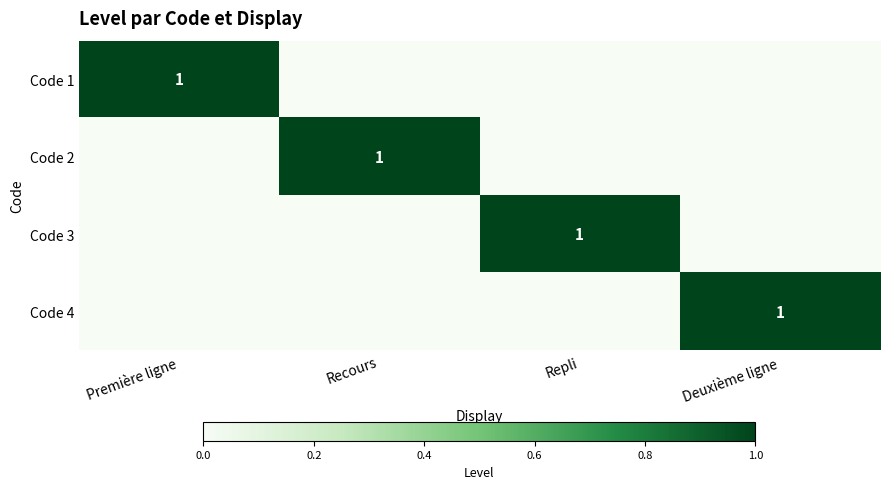

How many values in the Code 2 series exceed 0?

1